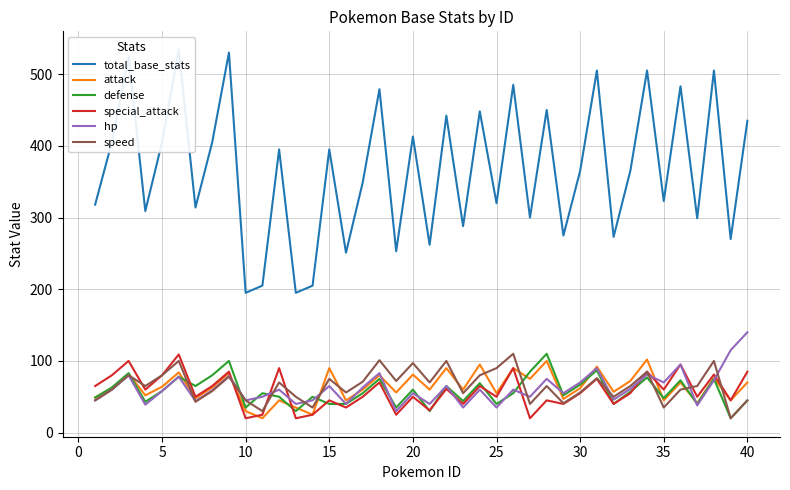

The value of speed at 30 is 17. True or false?

False